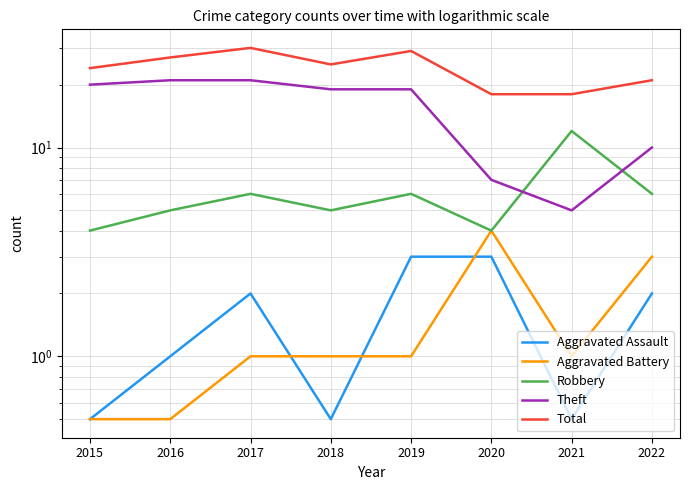

What is the value of the Aggravated Battery point at the 3rd from the left?

1.0